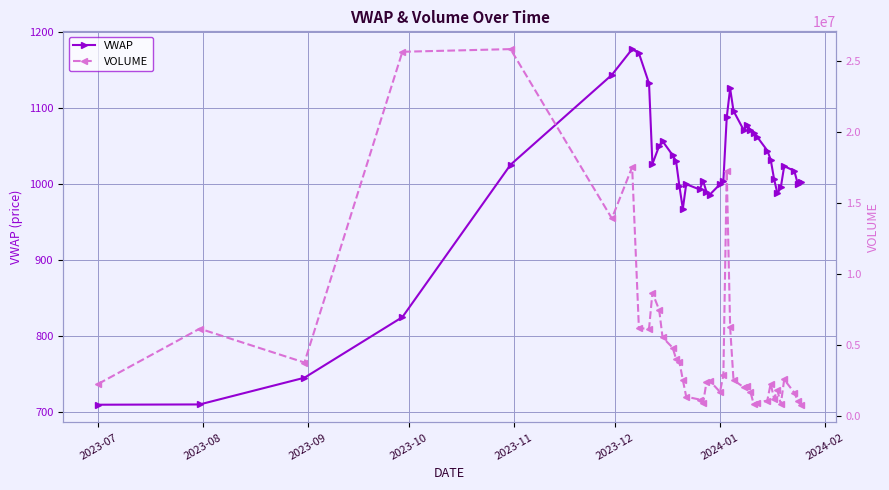

What are all the series names shown in the legend?

VWAP, VOLUME